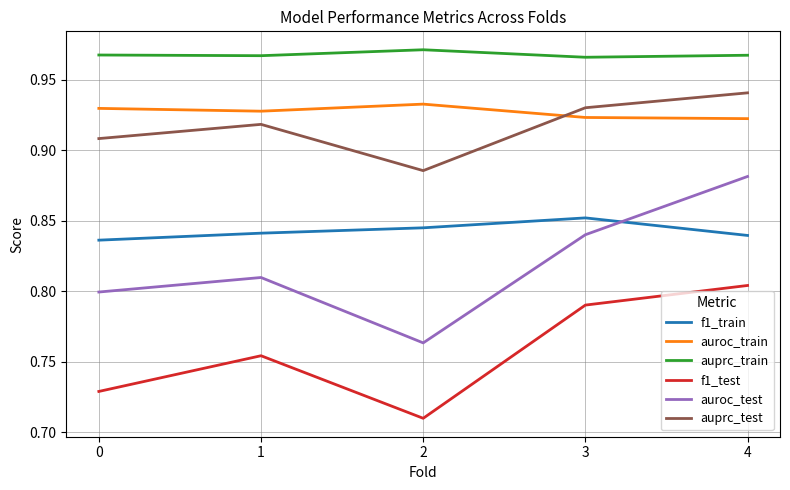

Rank the series by their maximum value, from highest to lowest.

auprc_train, auprc_test, auroc_train, auroc_test, f1_train, f1_test